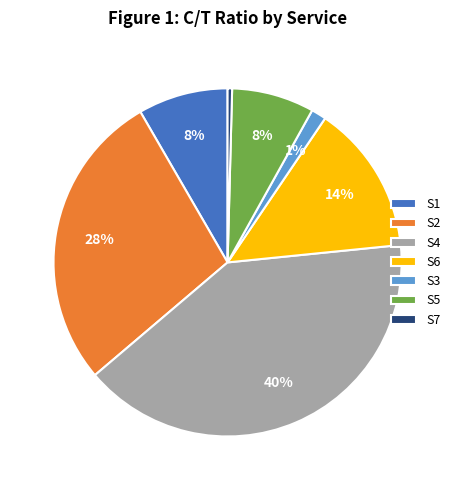

Between S4 and S3, which is larger?

S4